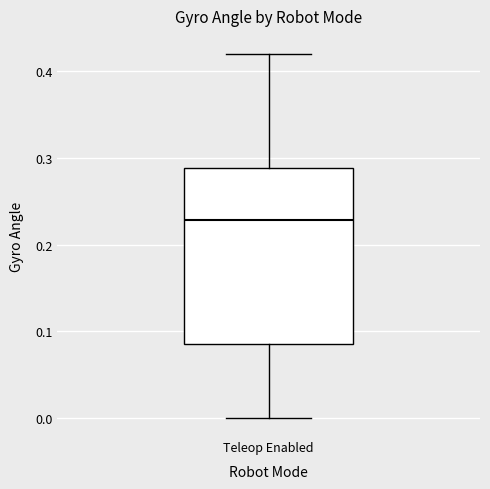

Read this box plot against the y-axis: the position of the median line, the range covered by the box, and the ends of both whiskers. The values are not printed on the chart, so give them approximately, as read against the axis.

median 0.23, box 0.09 to 0.29, whiskers 0.00 to 0.42